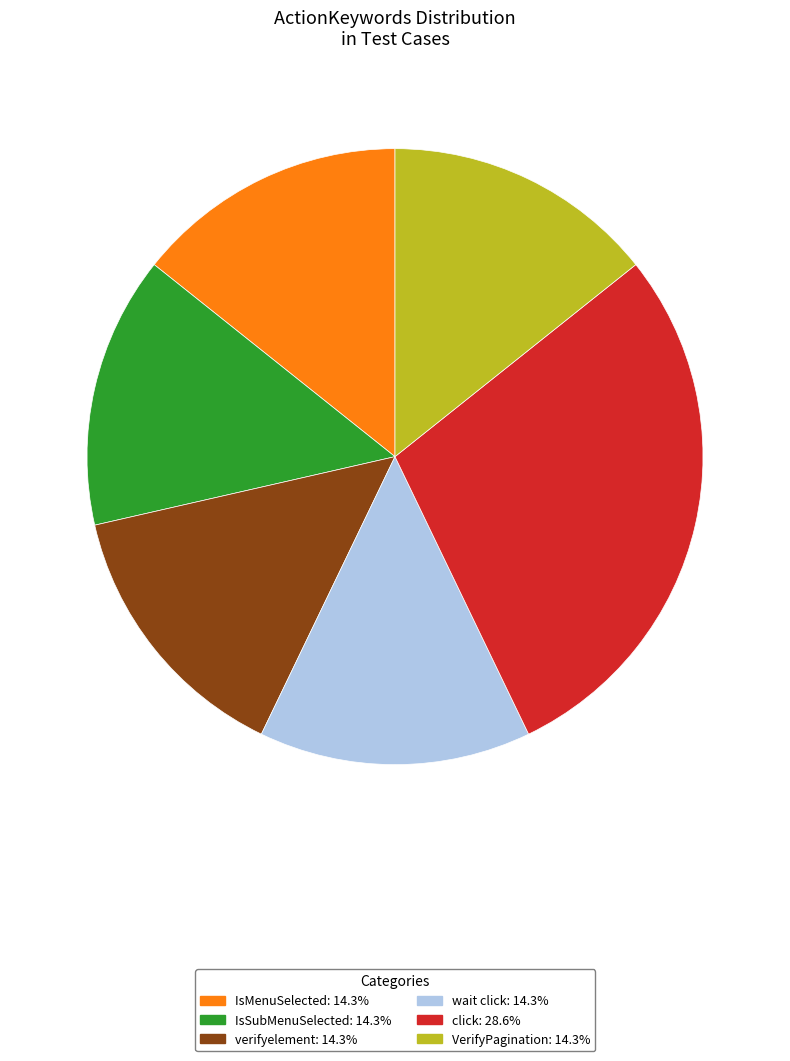

What is the largest slice in the pie chart?

click